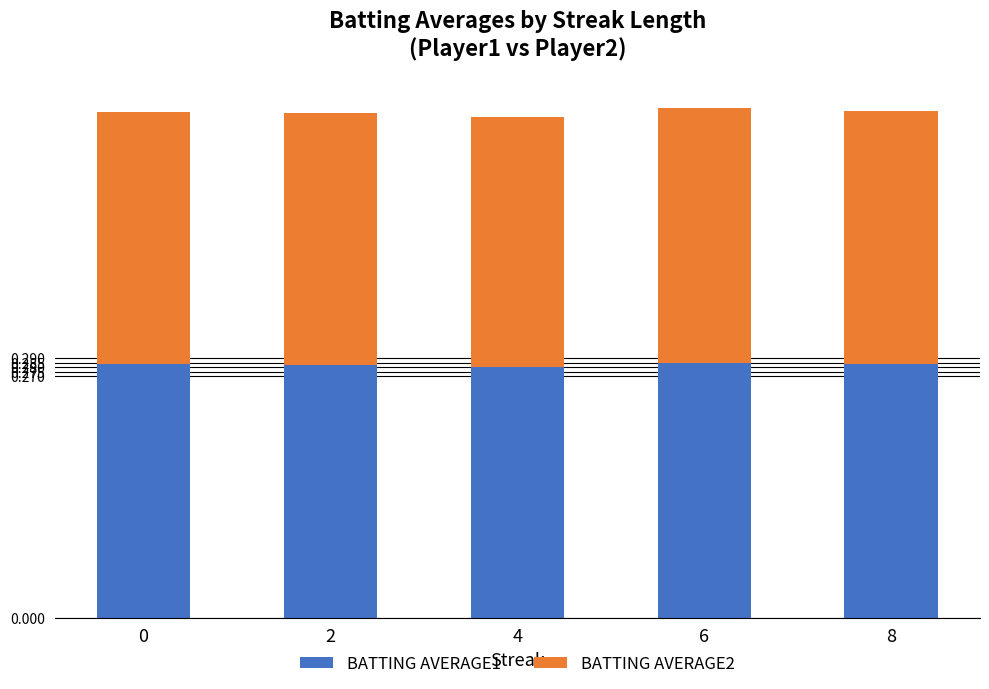

What is the total value across all series at 2?

0.6